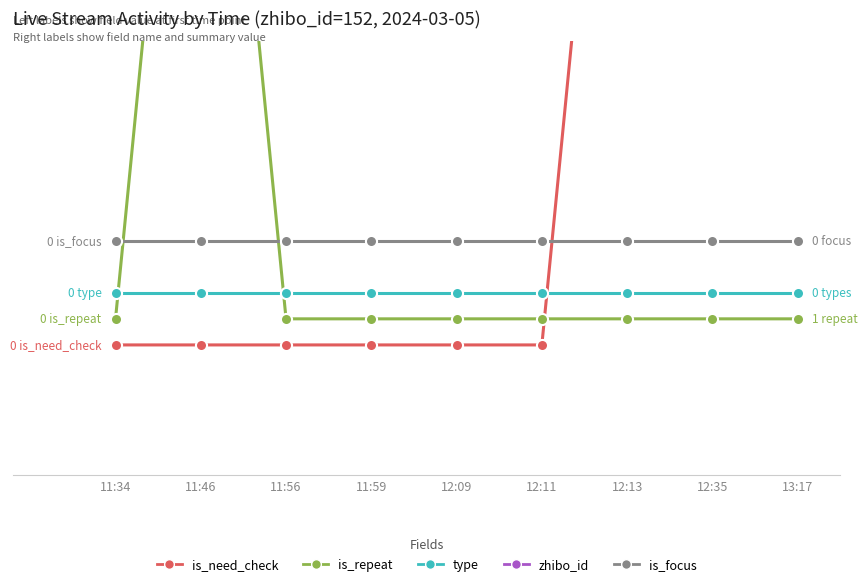

Which series changed the most between 11:46 and 13:17?

is_need_check